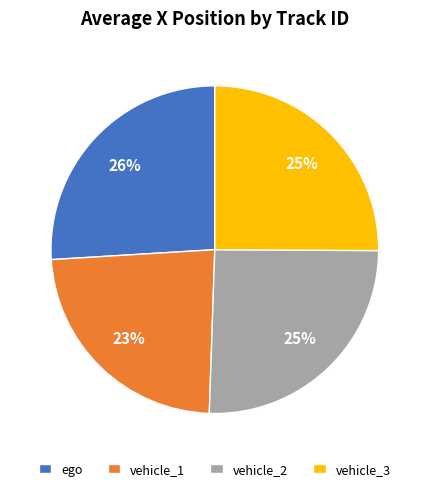

To the nearest percent, what is the combined percentage of vehicle_2 and vehicle_3?

51%